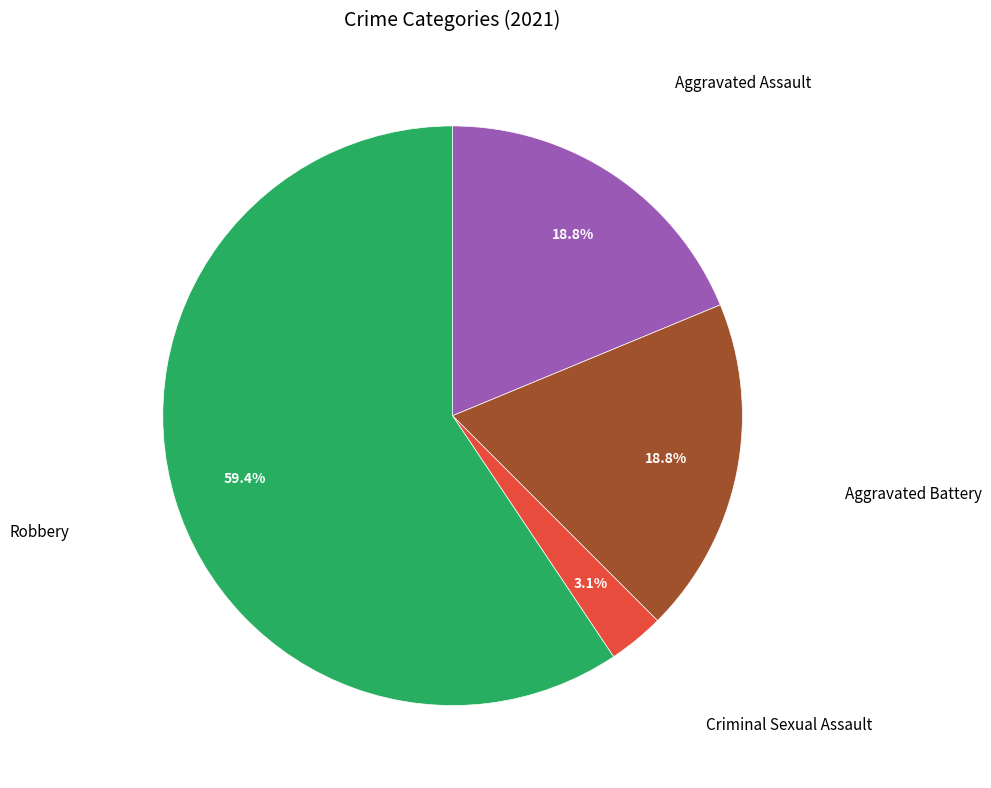

To the nearest percent, what is the average slice percentage?

25%